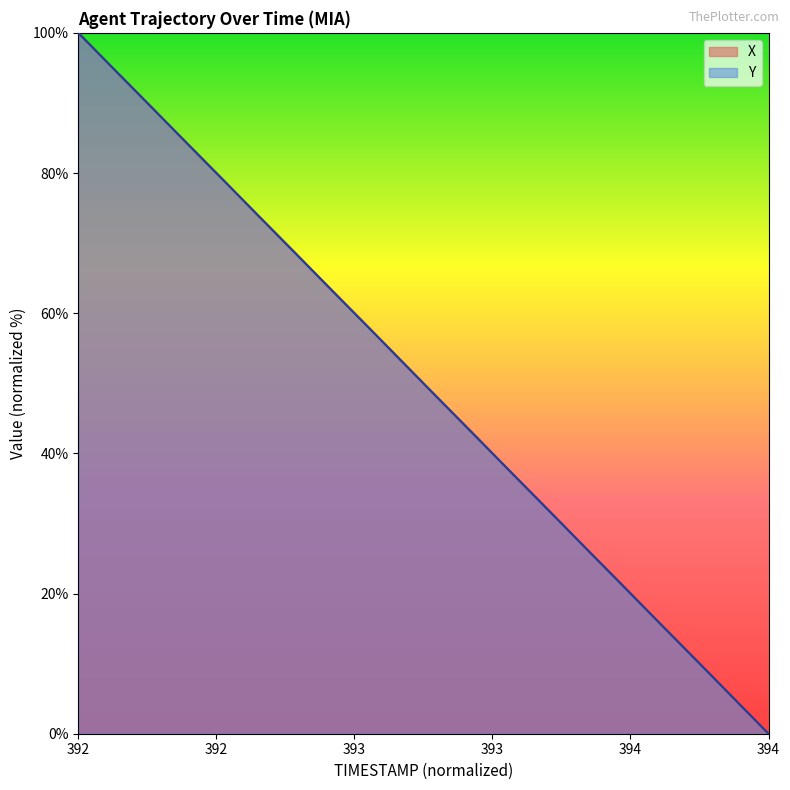

Between 392.0 and 392.2, which is larger?

392.0